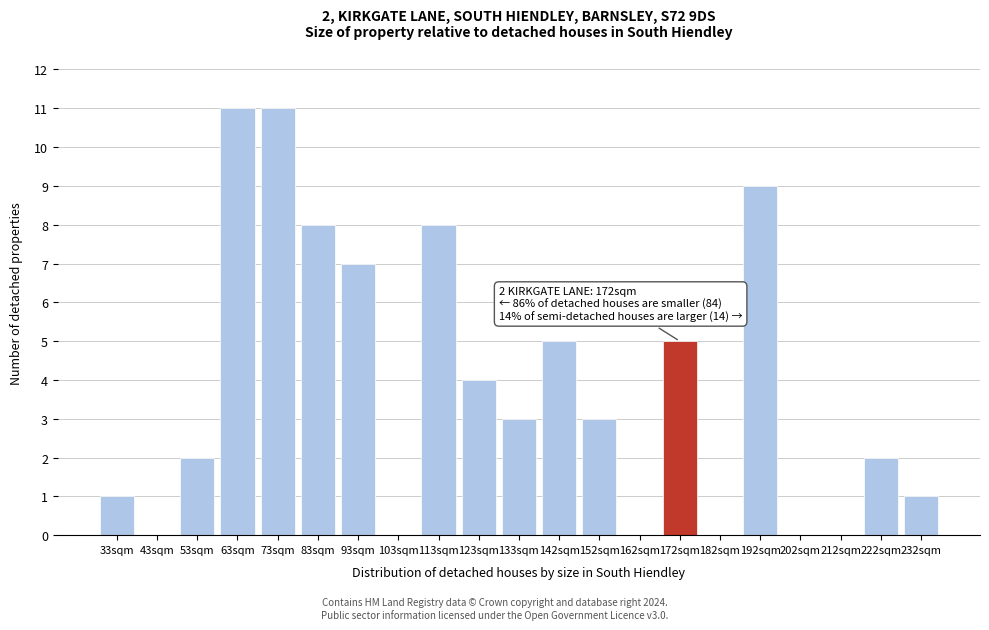

Reading left to right, list all the values displayed in this chart.

33sqm=1	43sqm=0	53sqm=2	63sqm=11	73sqm=11	83sqm=8	93sqm=7	103sqm=0	113sqm=8	123sqm=4	133sqm=3	142sqm=5	152sqm=3	162sqm=0	172sqm=5	182sqm=0	192sqm=9	202sqm=0	212sqm=0	222sqm=2	232sqm=1